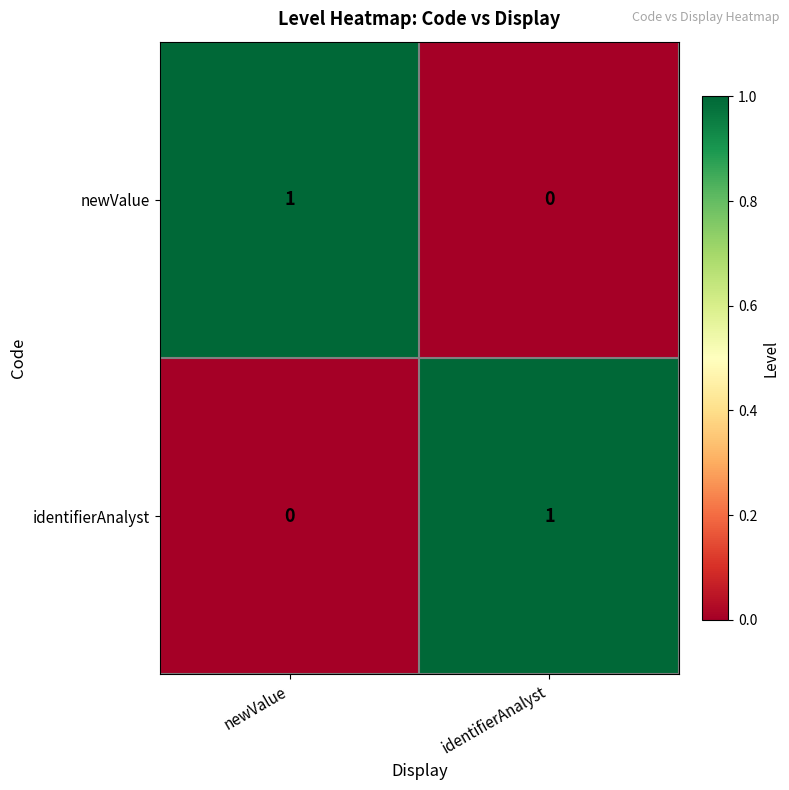

At how many categories does at least one series exceed 0?

2